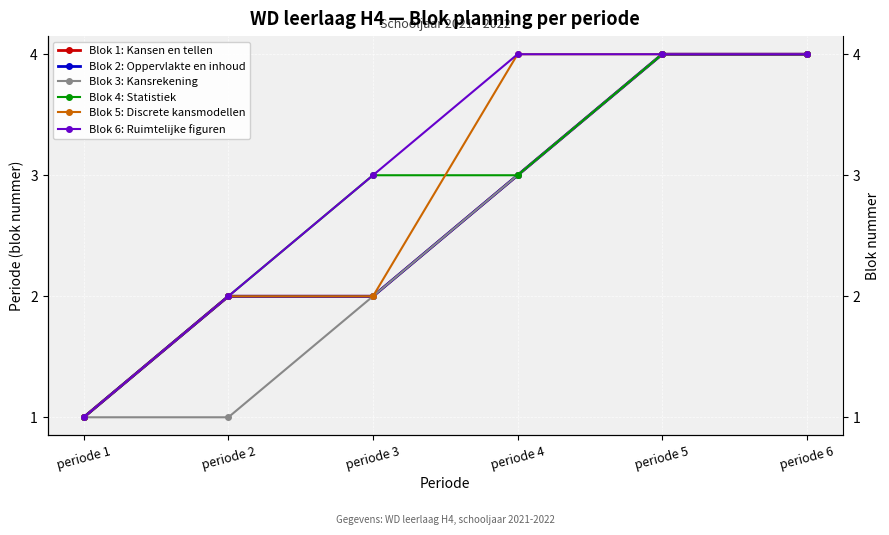

True or false: Blok 4: Statistiek and Blok 3: Kansrekening intersect in this chart.

False